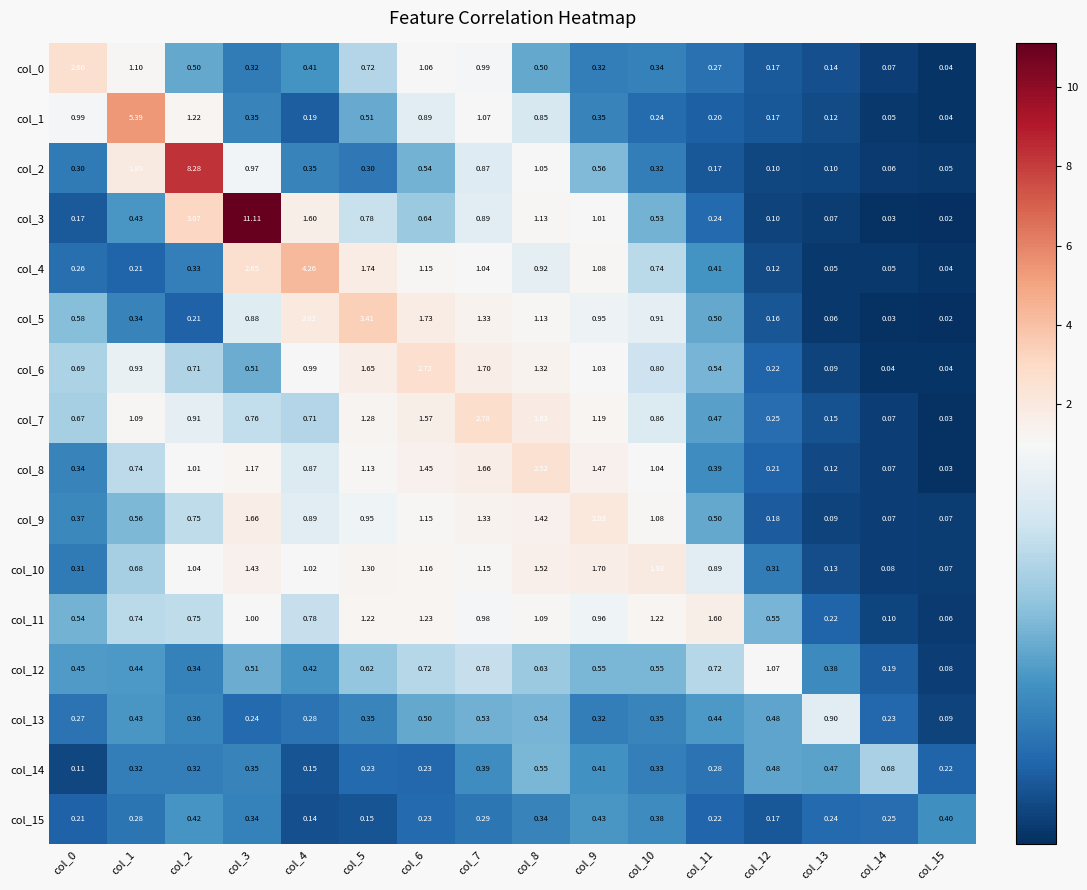

Is the value of col_9 at col_7 greater than the value of col_13 at col_4?

Yes